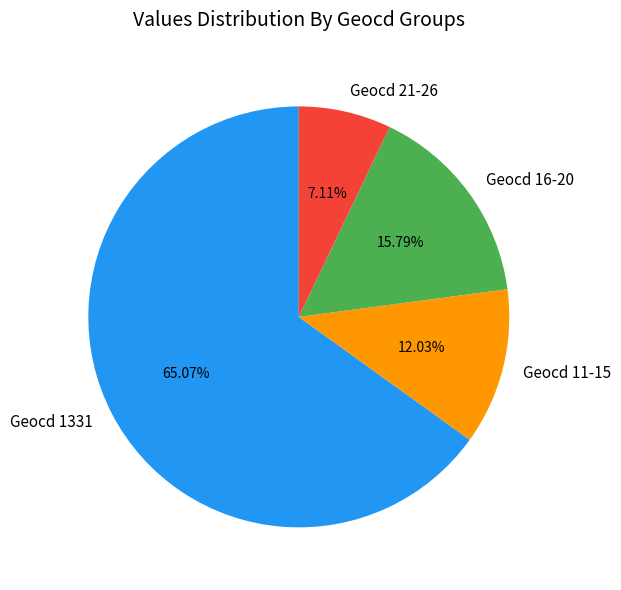

Is Geocd 1331 the majority of the pie?

Yes